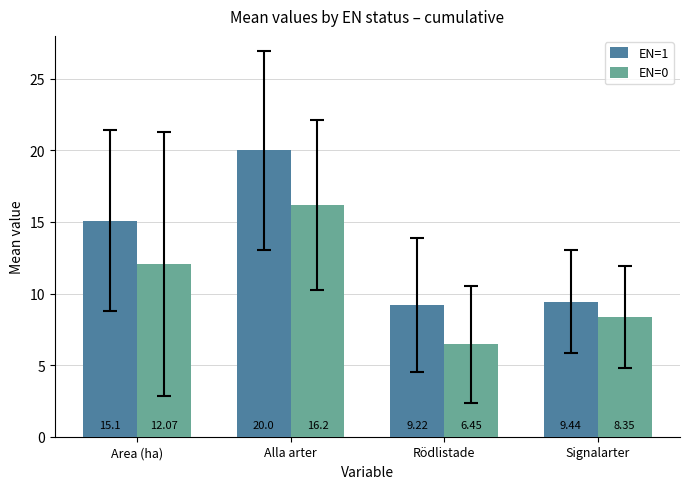

The value of EN=0 at Area (ha) is 12.1. True or false?

True